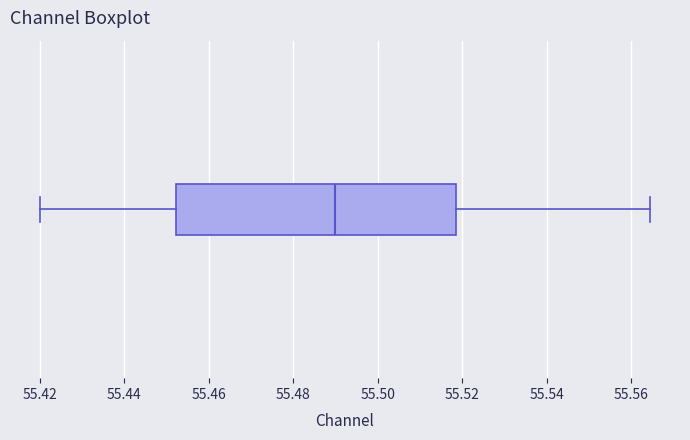

Read this box plot against the x-axis: the position of the median line, the range covered by the box, and the ends of both whiskers. The values are not printed on the chart, so give them approximately, as read against the axis.

median 55.490, box 55.452 to 55.518, whiskers 55.420 to 55.564